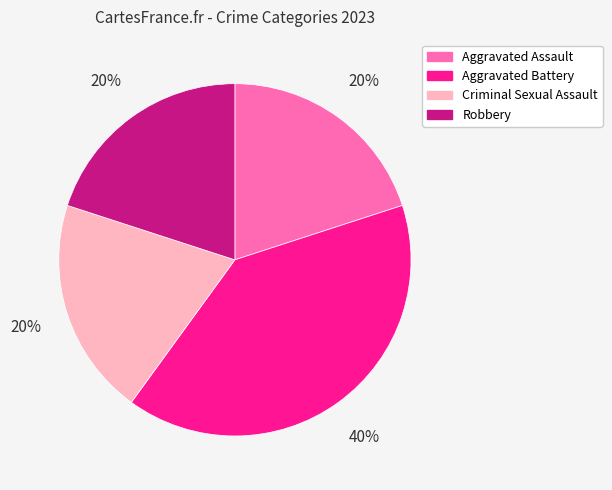

To the nearest percent, what is the difference between the Aggravated Battery and Aggravated Assault slice percentages?

20%